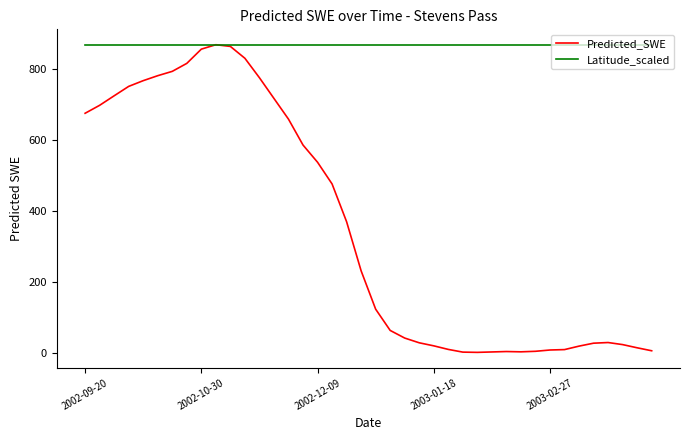

How many lines are shown in the chart?

2